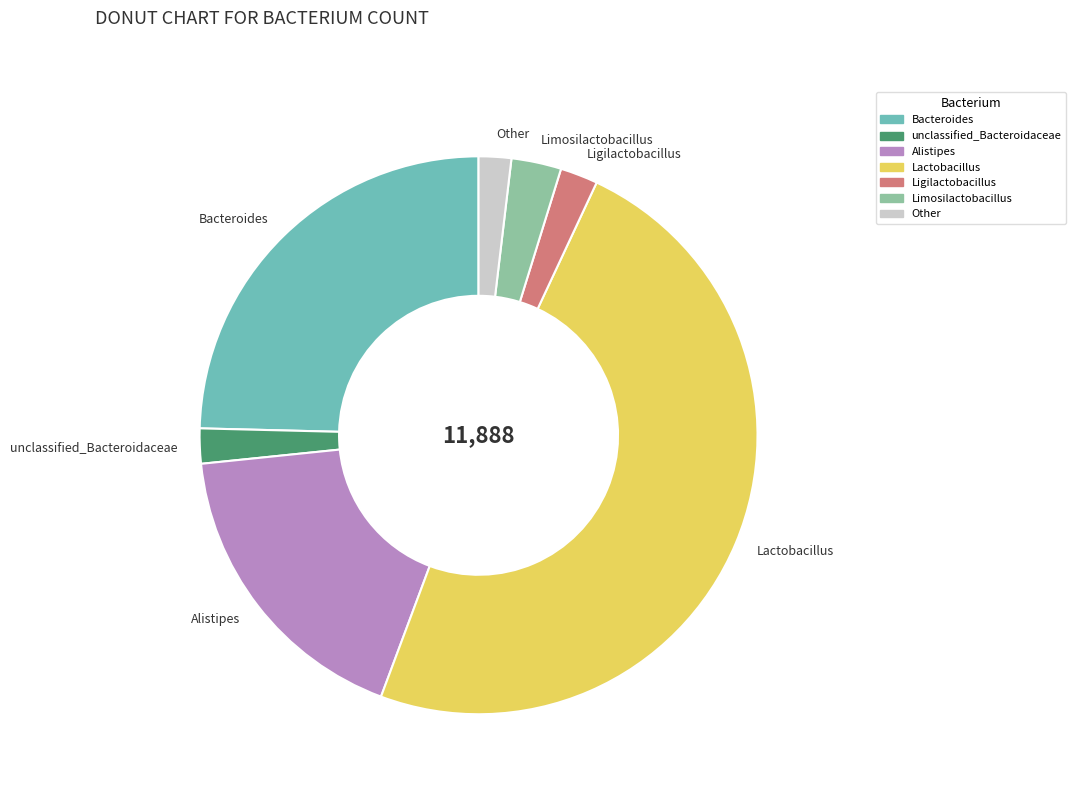

Which has a higher value, Ligilactobacillus or Limosilactobacillus?

Limosilactobacillus